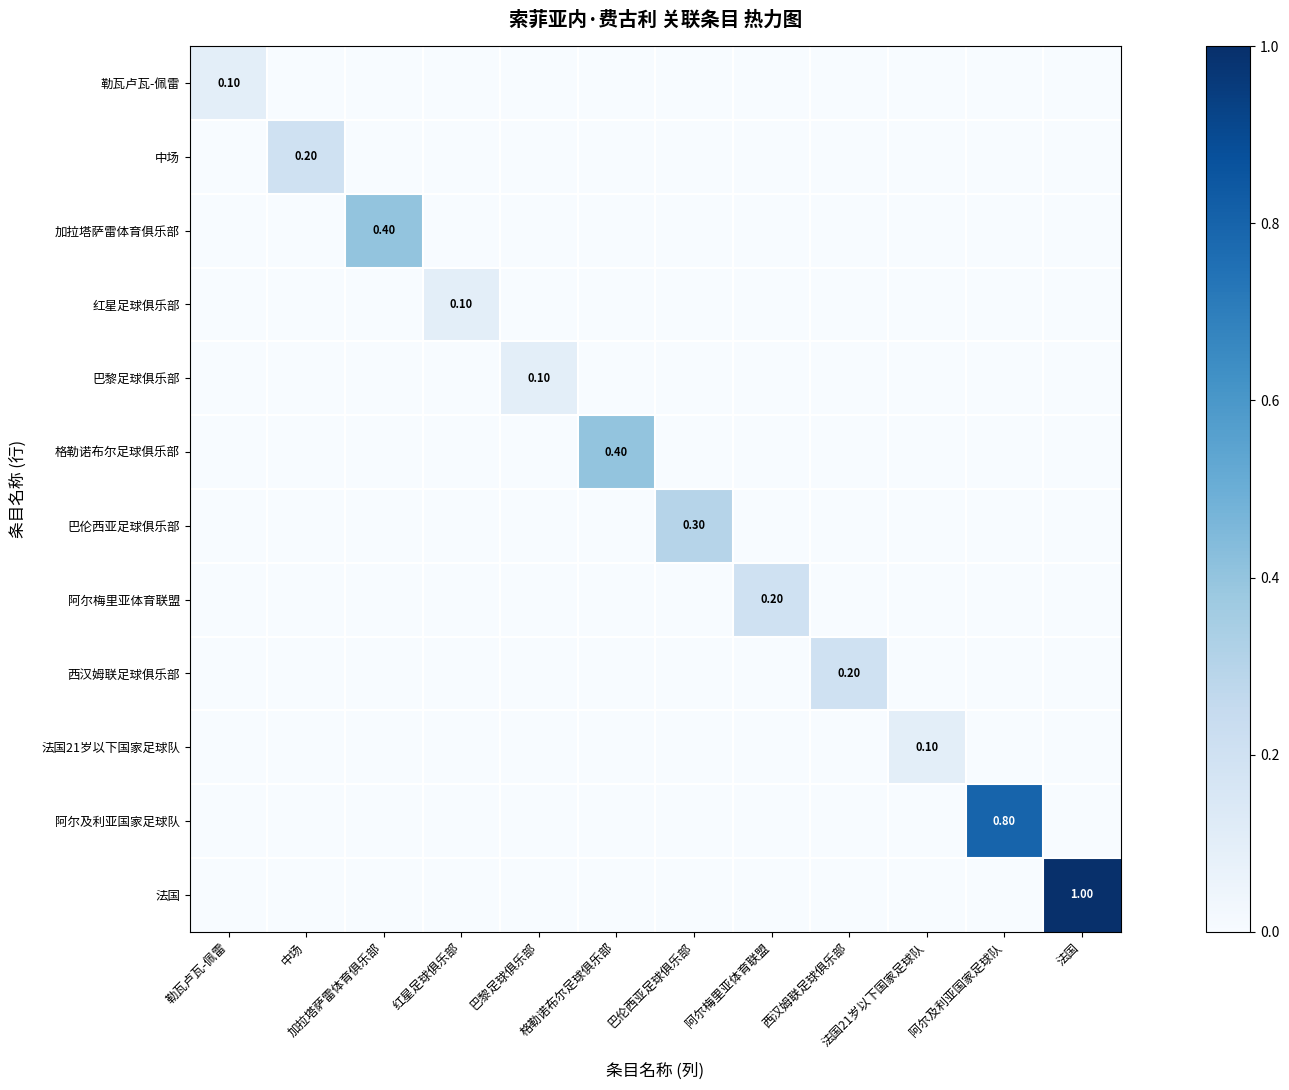

Between 法国 and 加拉塔萨雷体育俱乐部, which is larger?

法国